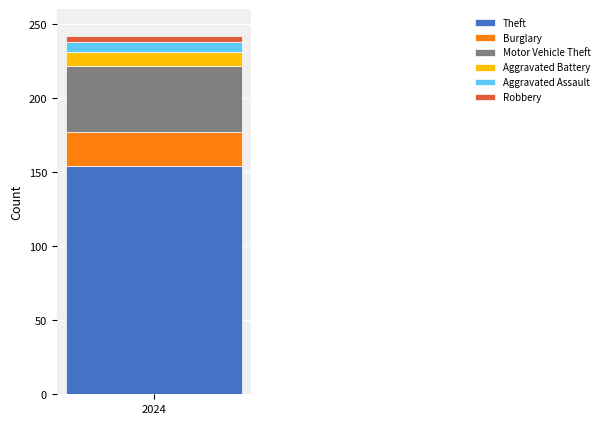

What is the lowest value of the Theft series?

154